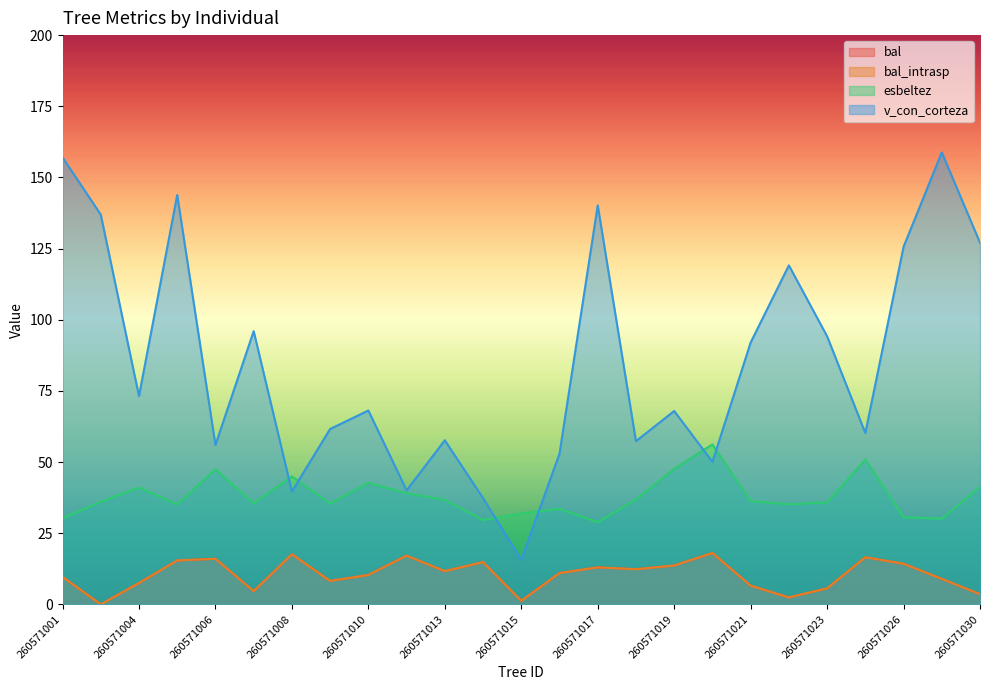

True or false: v_con_corteza and bal cross at least once.

False